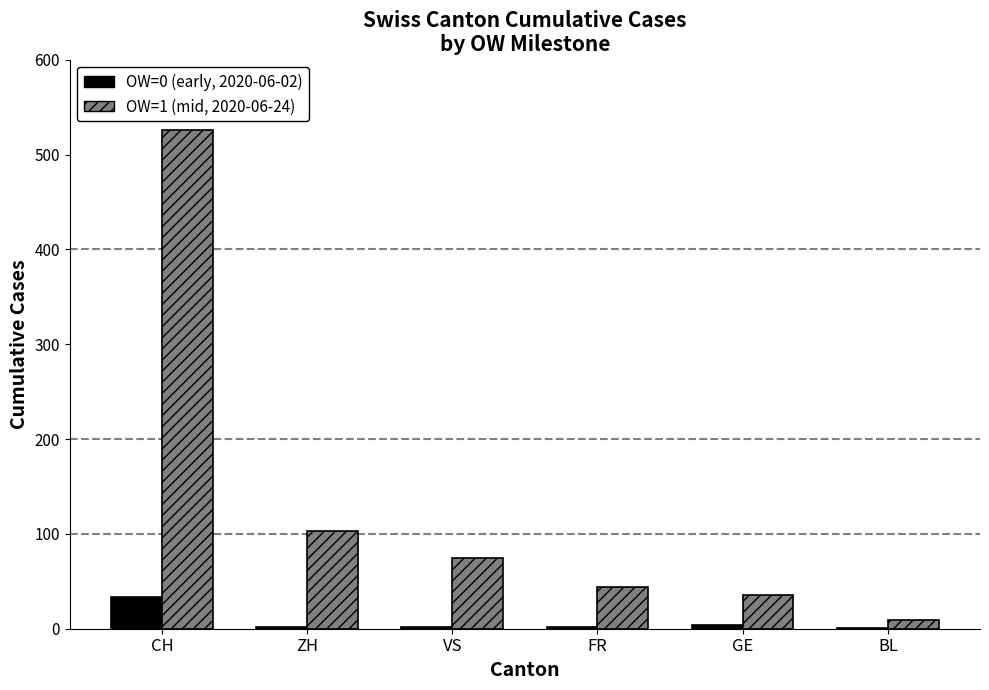

Read the OW=1 (mid, 2020-06-24) value at ZH.

103